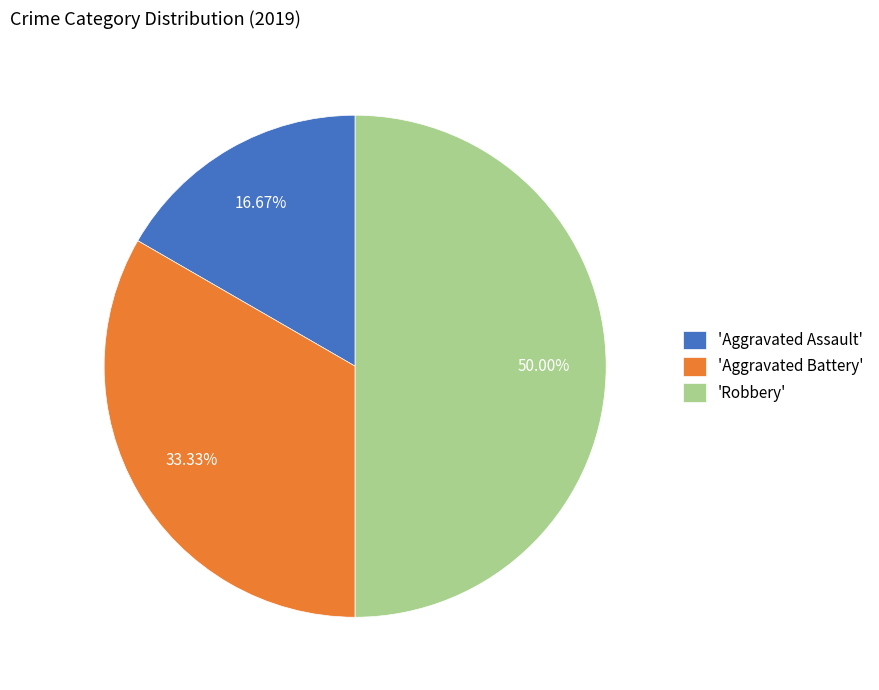

What is the largest slice in the pie chart?

'Robbery'